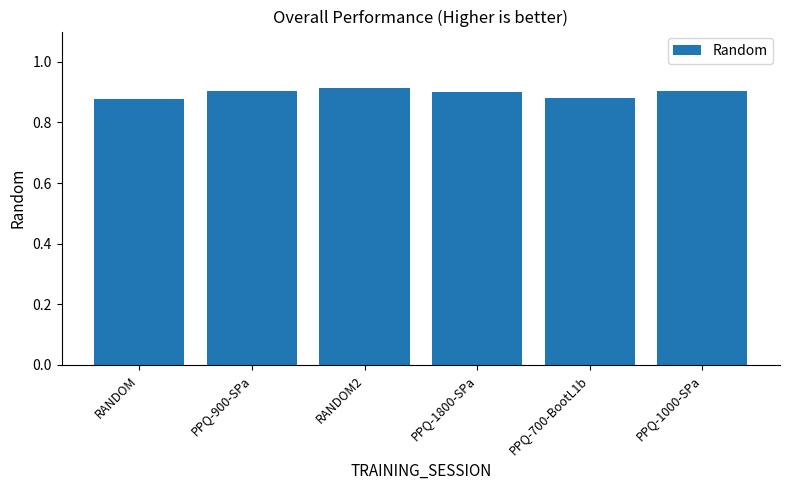

What is the label of the 3rd bar from the right?

PPQ-1800-SPa